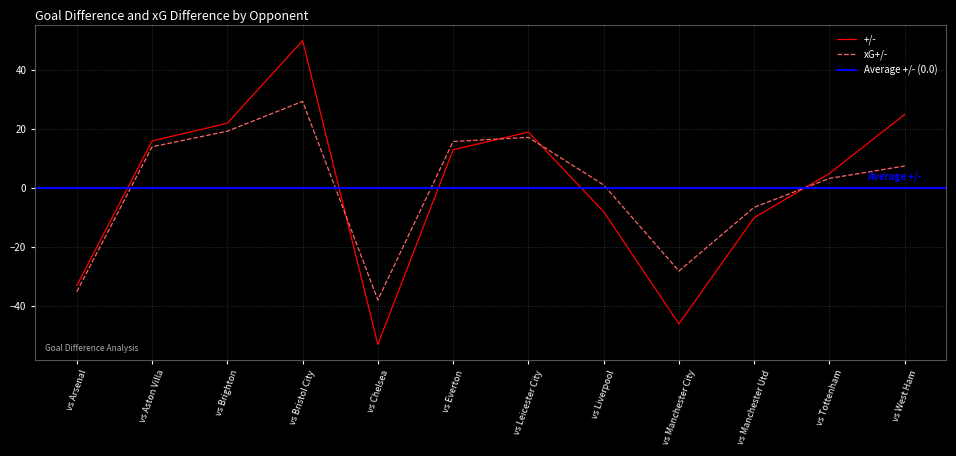

What is the minimum value for xG+/-?

-37.9